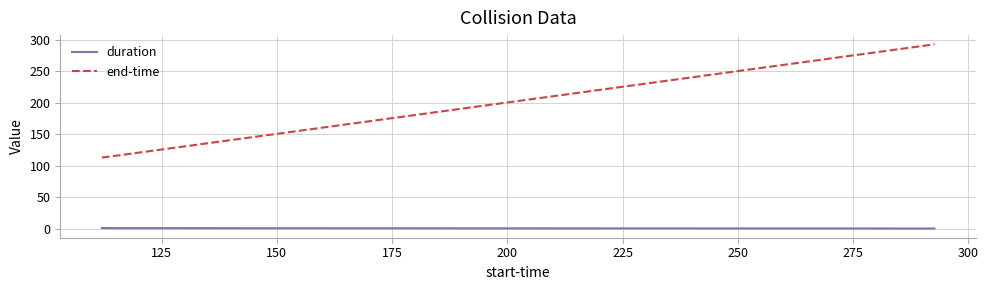

How many lines are shown in the chart?

2